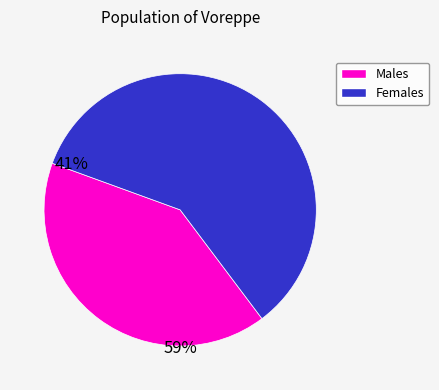

Is there a majority slice in this chart?

Yes